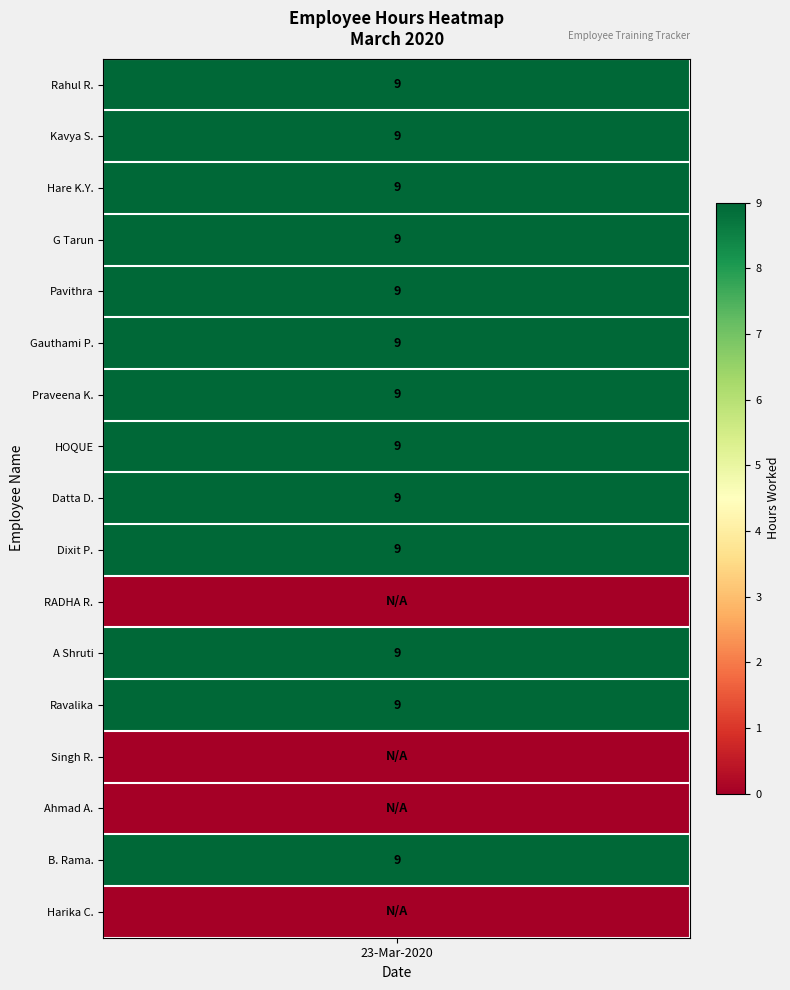

Reading left to right, transcribe all the data shown in this chart.

hours=9	1=9	2=9	3=9	4=9	5=9	6=9	7=9	8=9	9=9	10=0	11=9	12=9	13=0	14=0	15=9	16=0